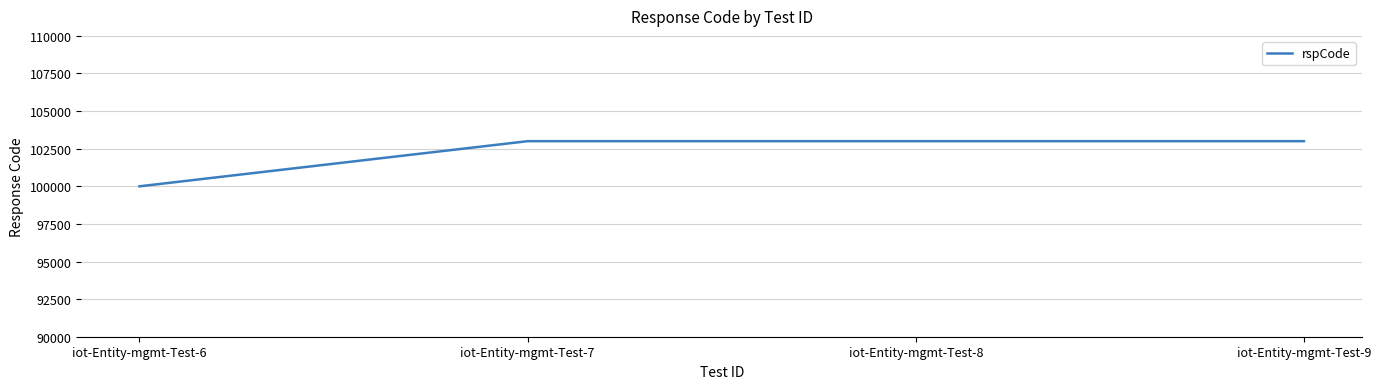

Which category has the lowest value across all series?

iot-Entity-mgmt-Test-6